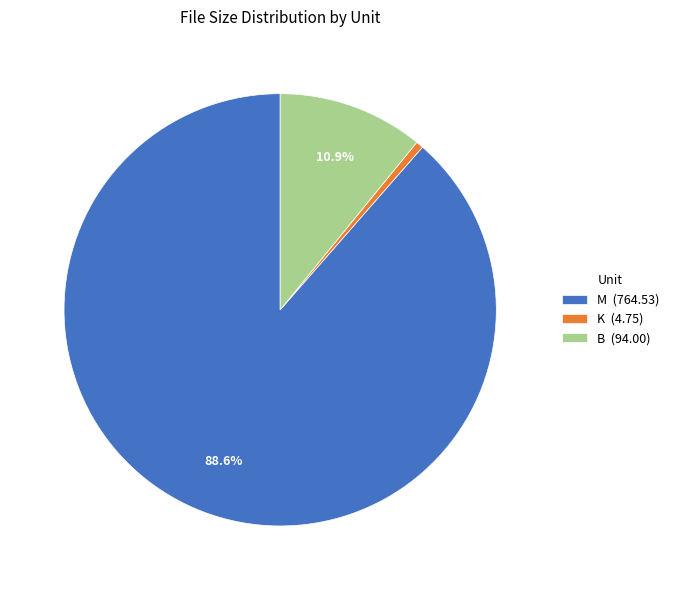

Which category has the smallest portion of the pie?

K (4.75)